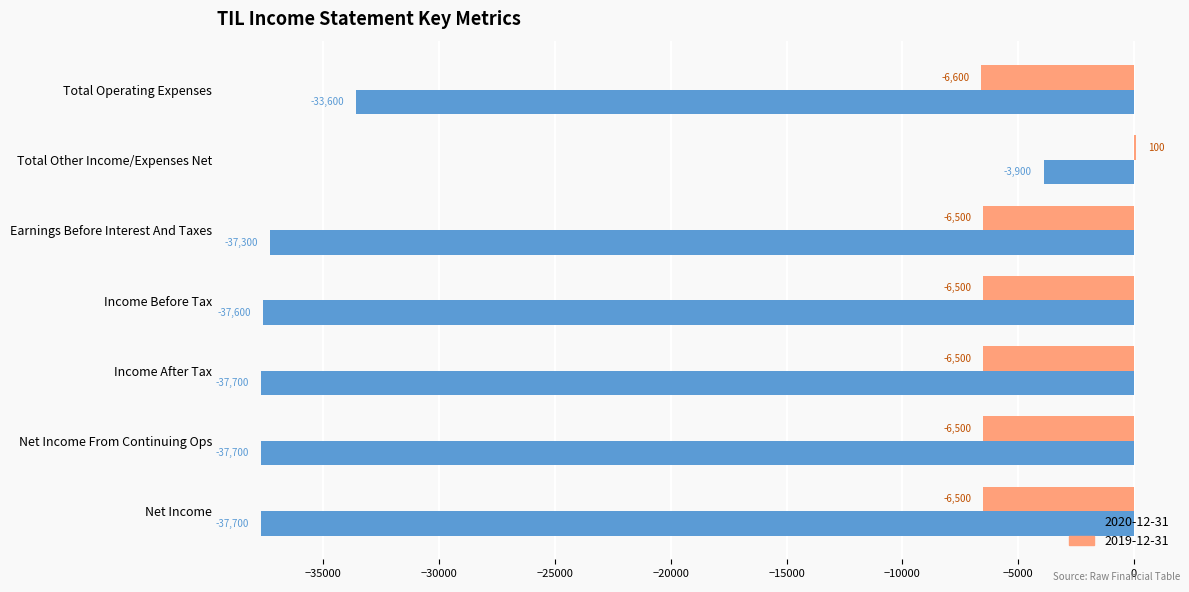

What are all the series names shown in the legend?

2020-12-31, 2019-12-31